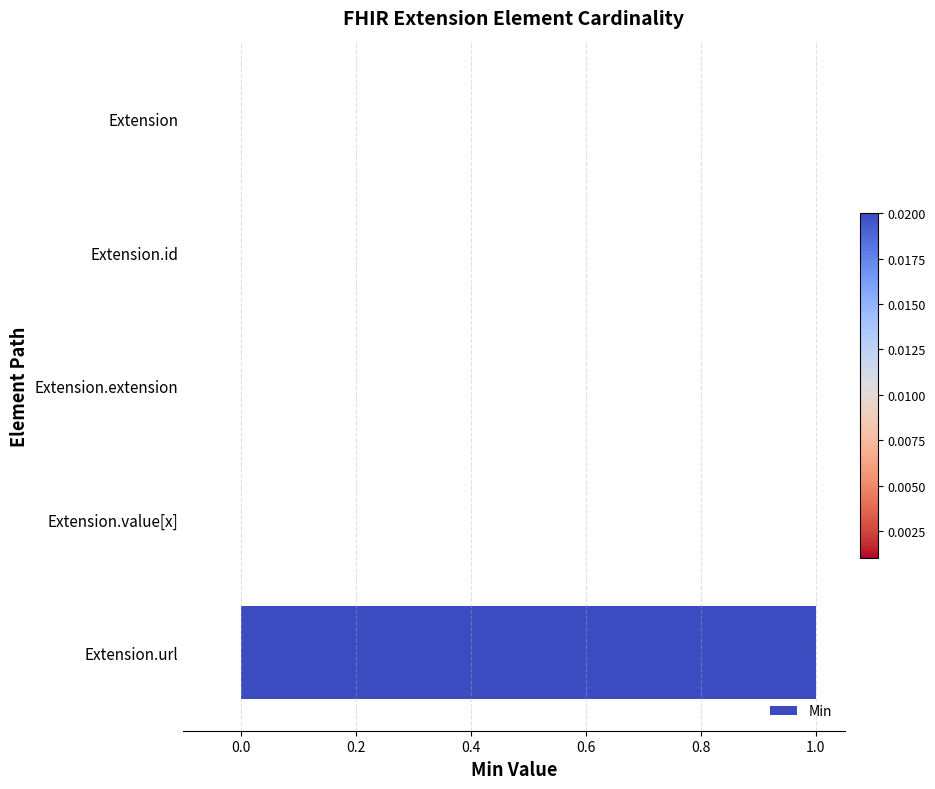

The chart shows a value of 0 at Extension. True or false?

True